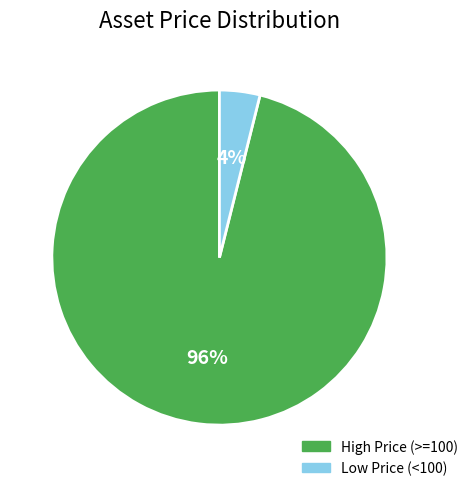

To the nearest percent, what is the average slice percentage?

50%